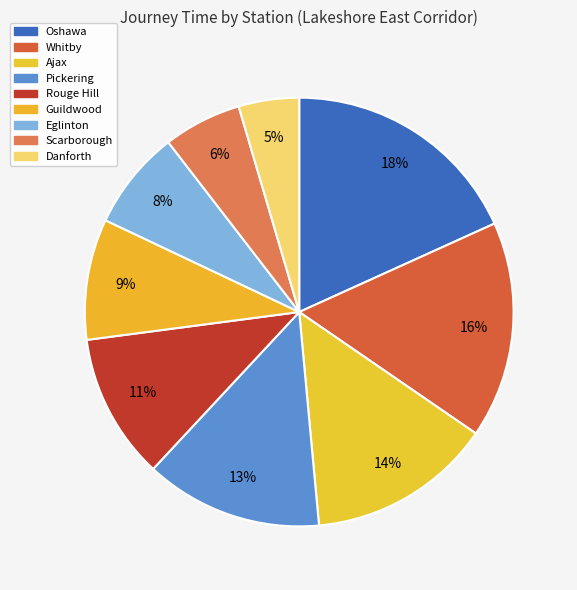

Is there any slice that represents more than half of the pie?

No